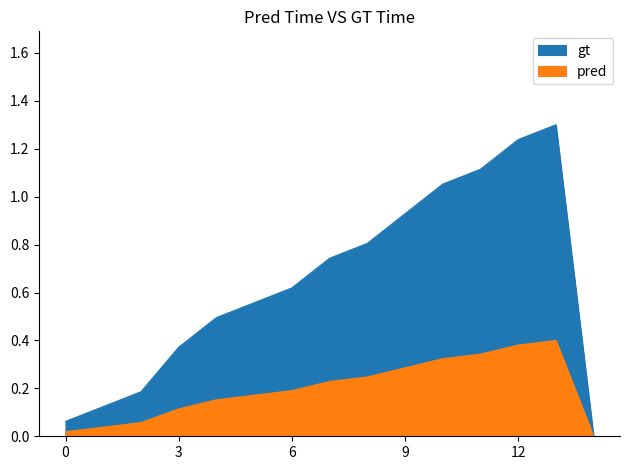

List the series in order of their overall mean, highest first.

gt, pred